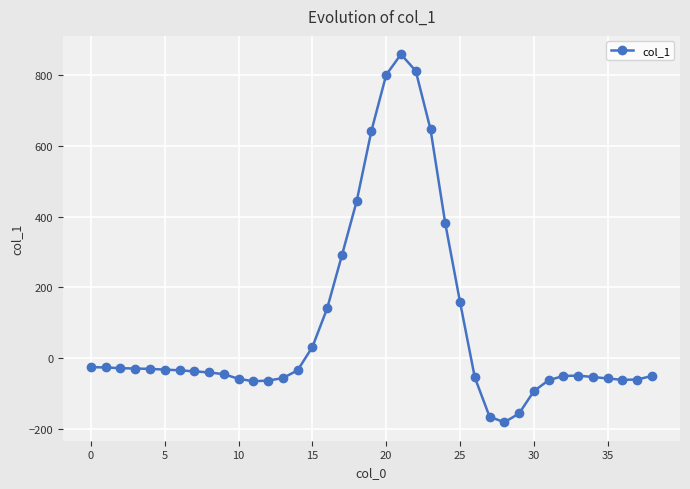

Count the number of categories in the chart.

39